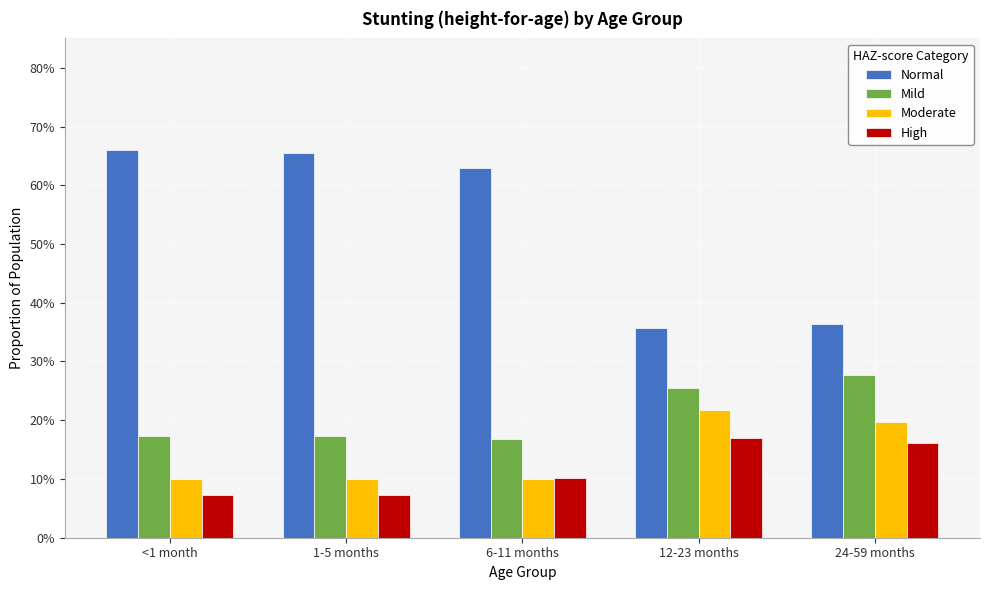

What are all the series names shown in the legend?

Normal, Mild, Moderate, High